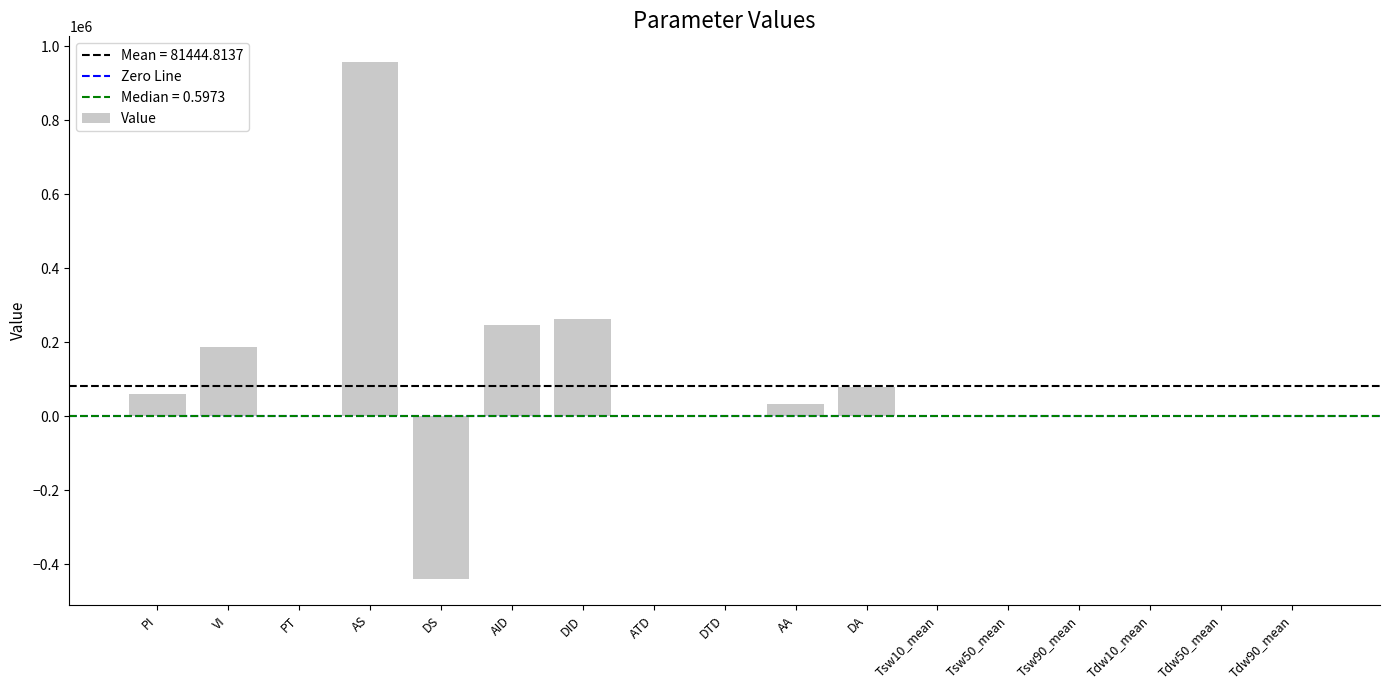

What is the sum of all values?

1384561.8